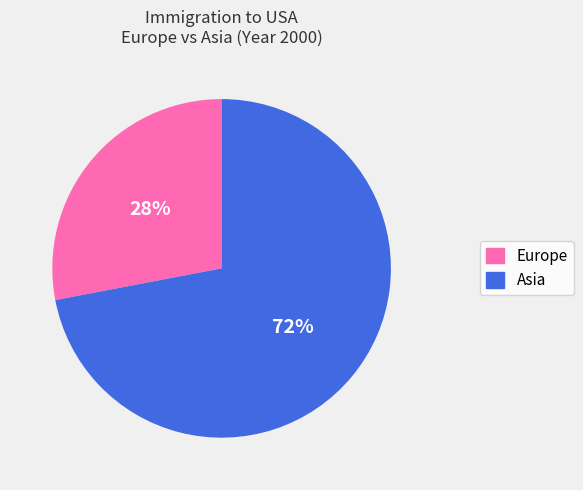

What is the ratio of the value at Asia to the value at Europe?

2.6